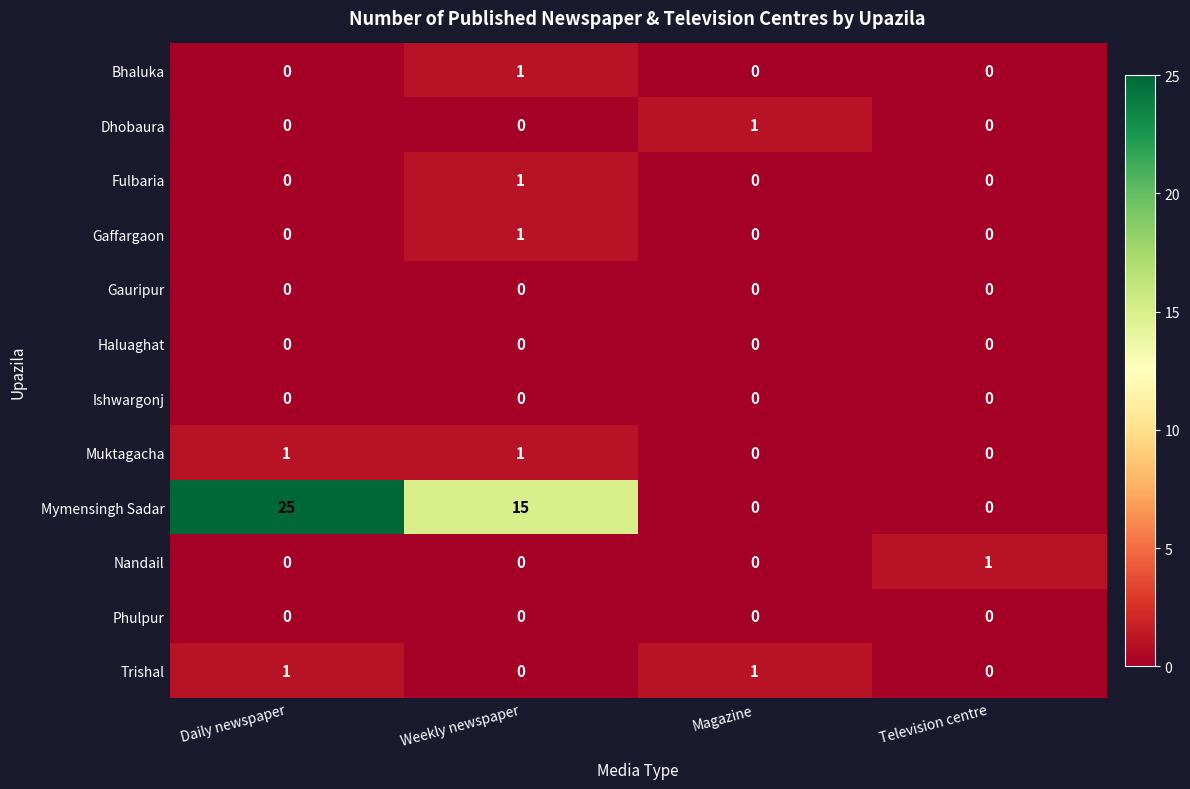

What is the difference between the highest and lowest values at Weekly newspaper?

15